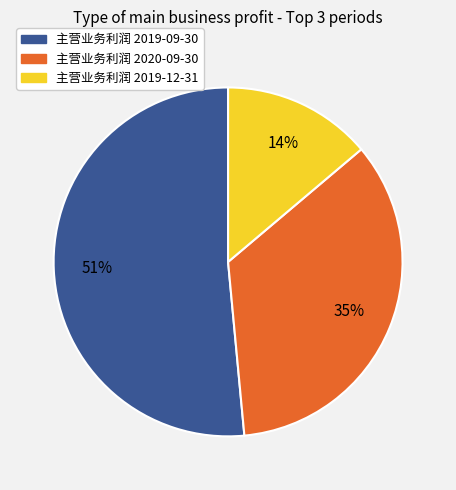

To the nearest percent, what is the average slice percentage?

33%